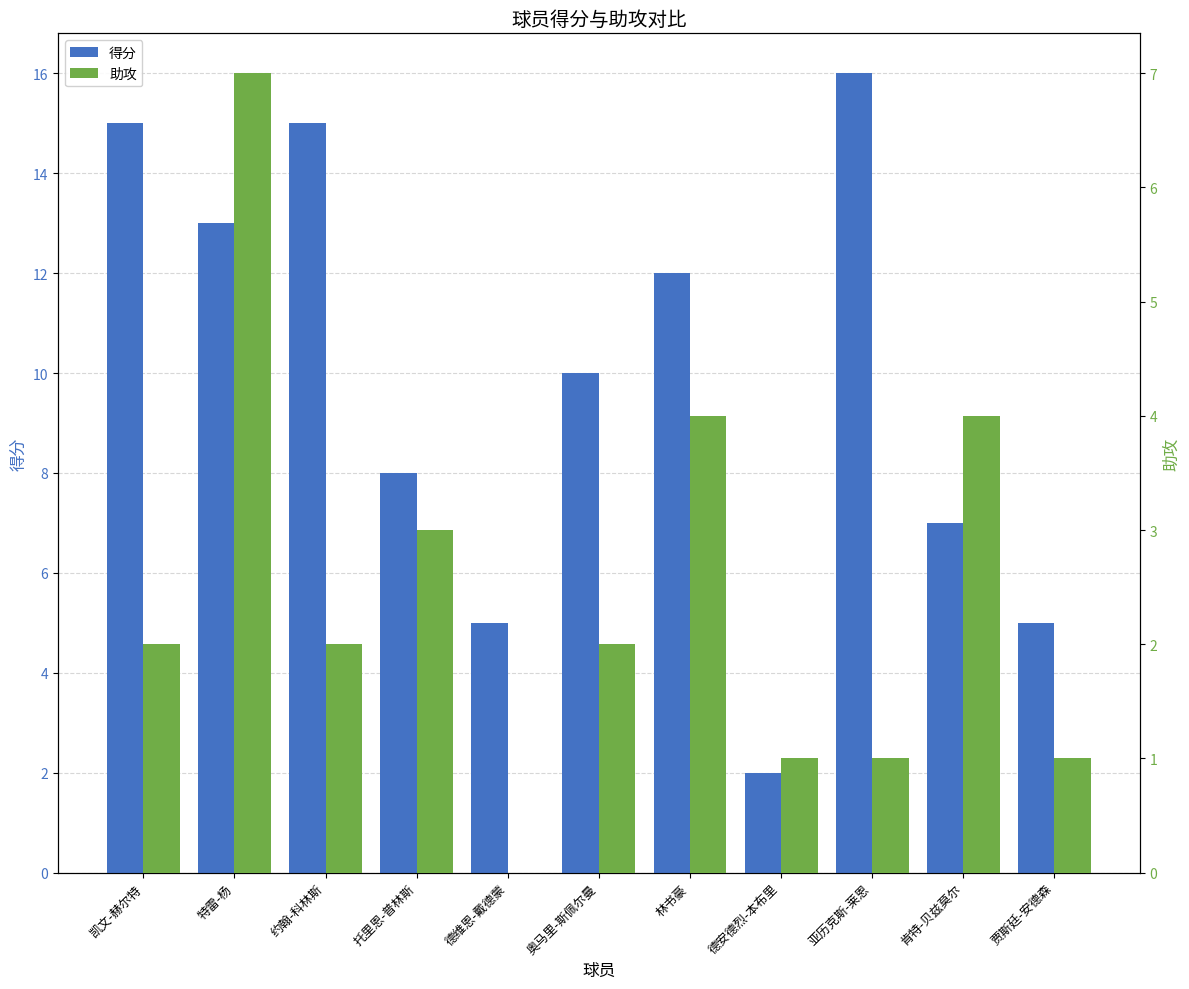

What position from the right is 奥马里-斯佩尔曼?

6